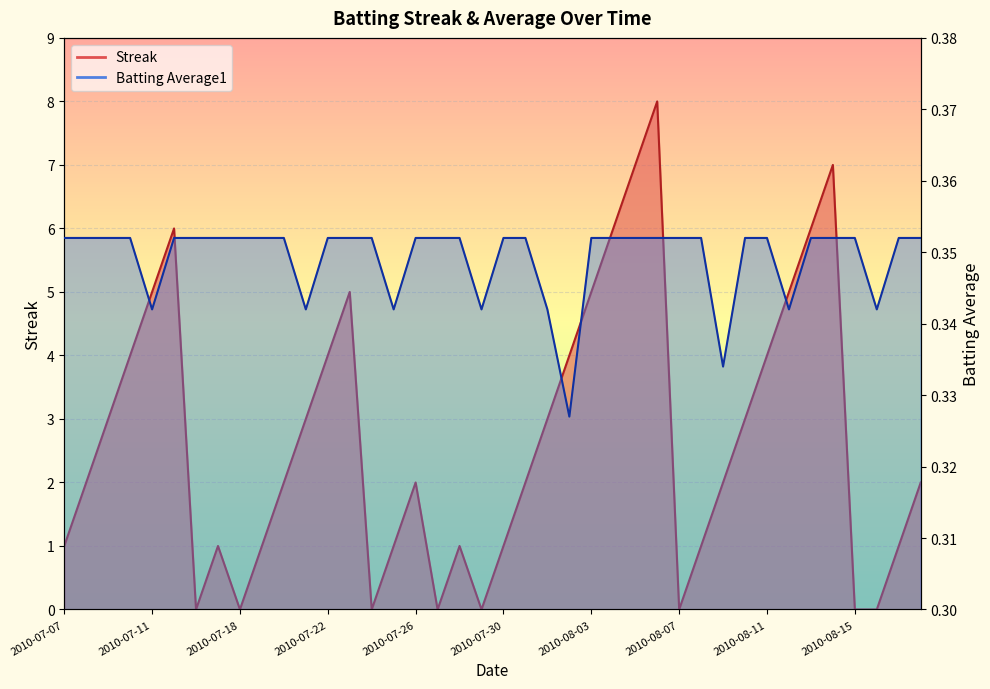

Which series has the largest total across all categories?

Streak